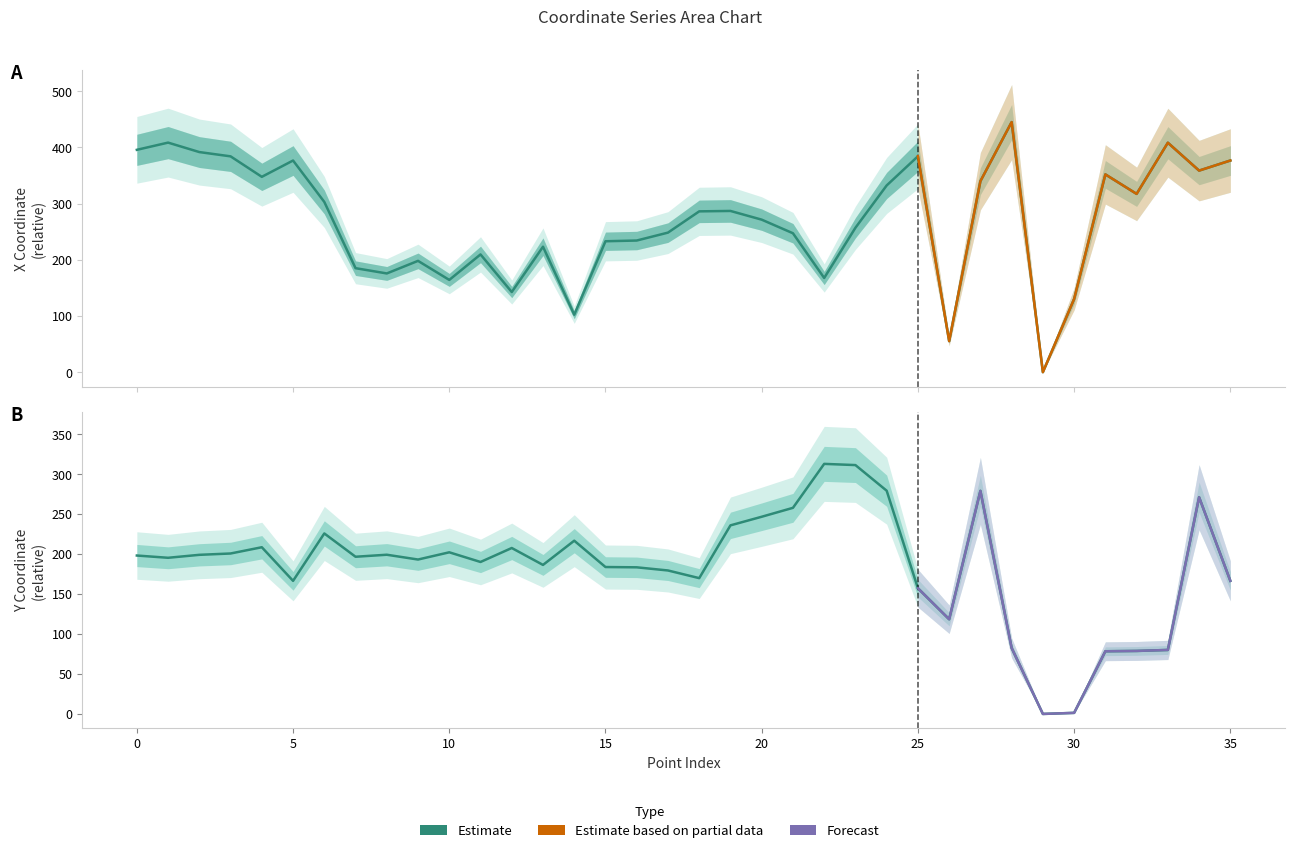

At which label does x reach its peak?

28